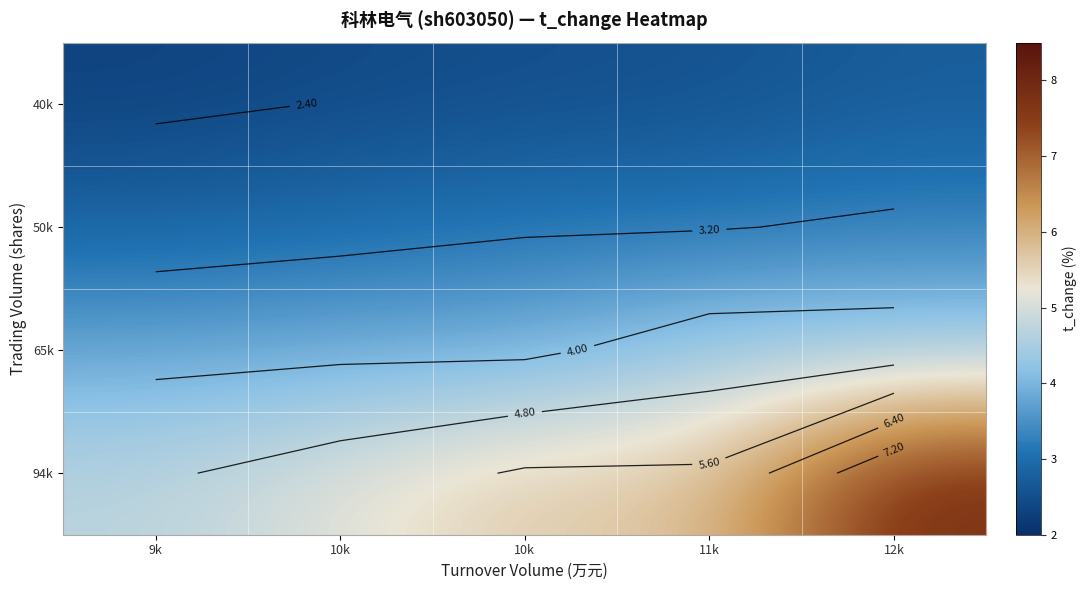

What value does the 94k series have at 9k?

4.7